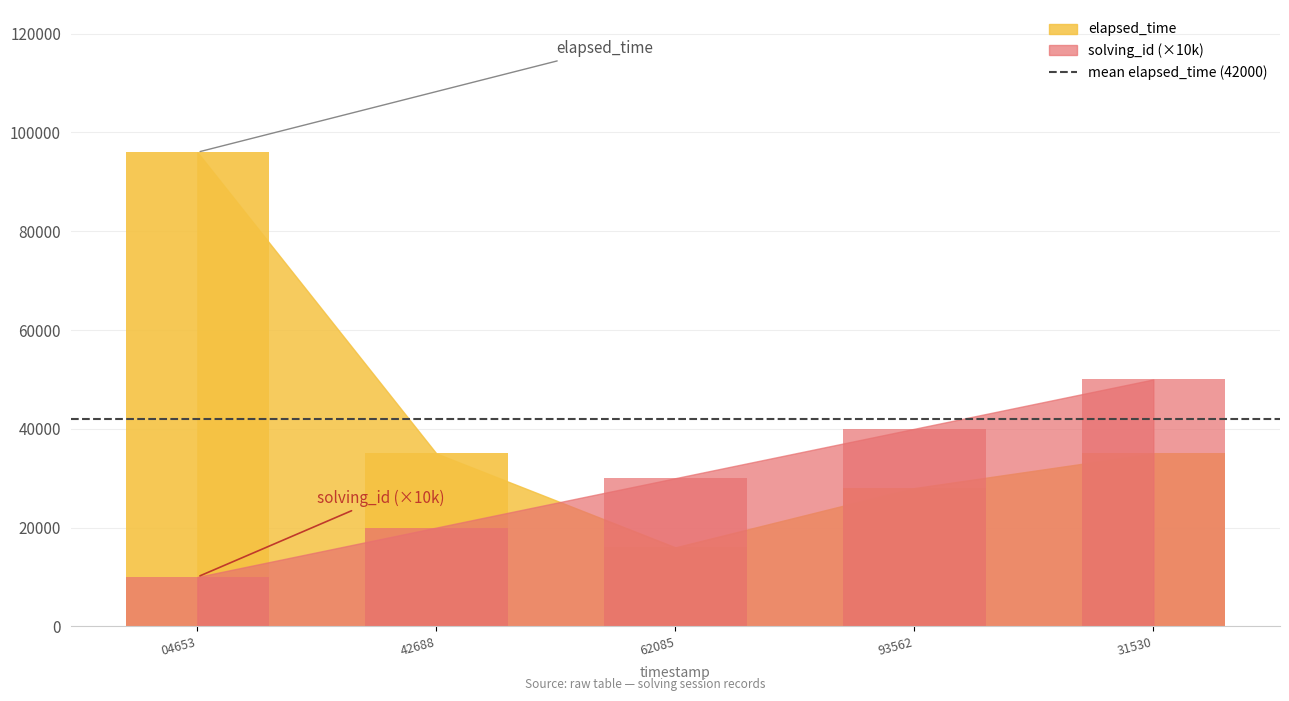

Rank the categories by value from lowest to highest.

62085, 93562, 42688, 31530, 04653